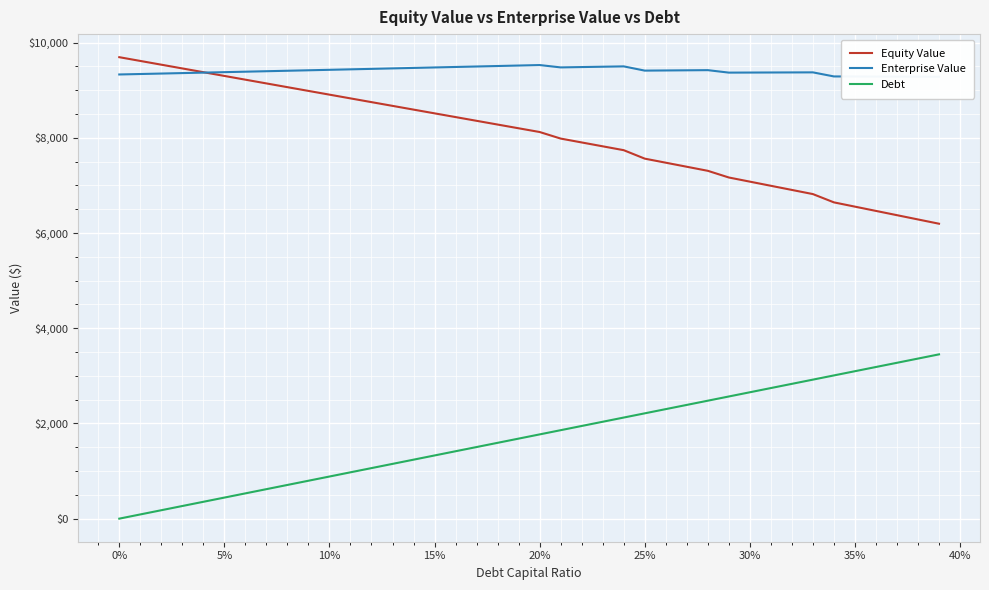

True or false: Debt and Equity Value cross at least once.

False